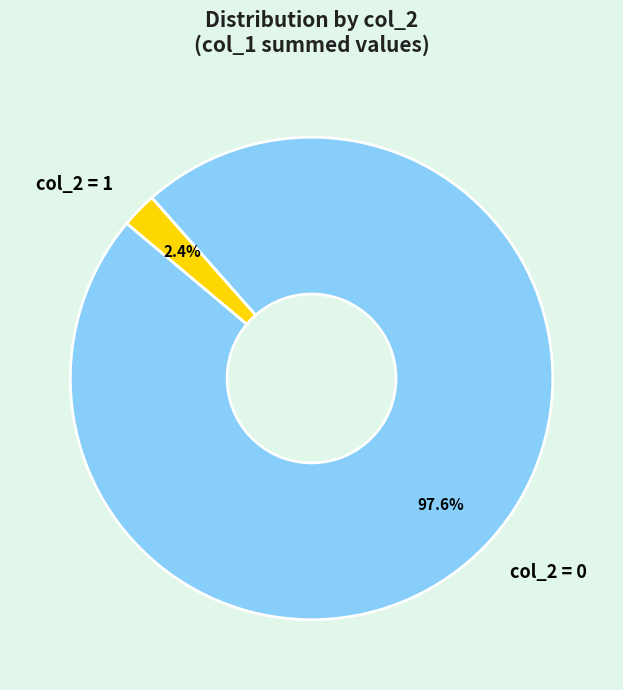

To the nearest percent, what is the difference between the largest and smallest slice percentages?

95%